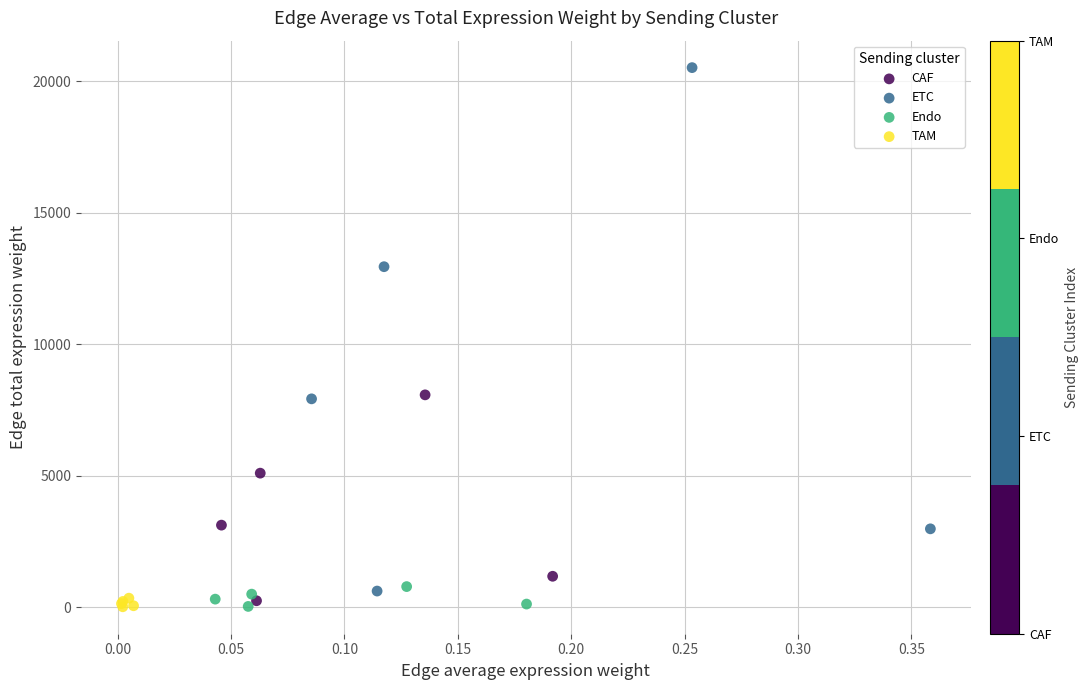

Which series contains the highest Y value?

ETC